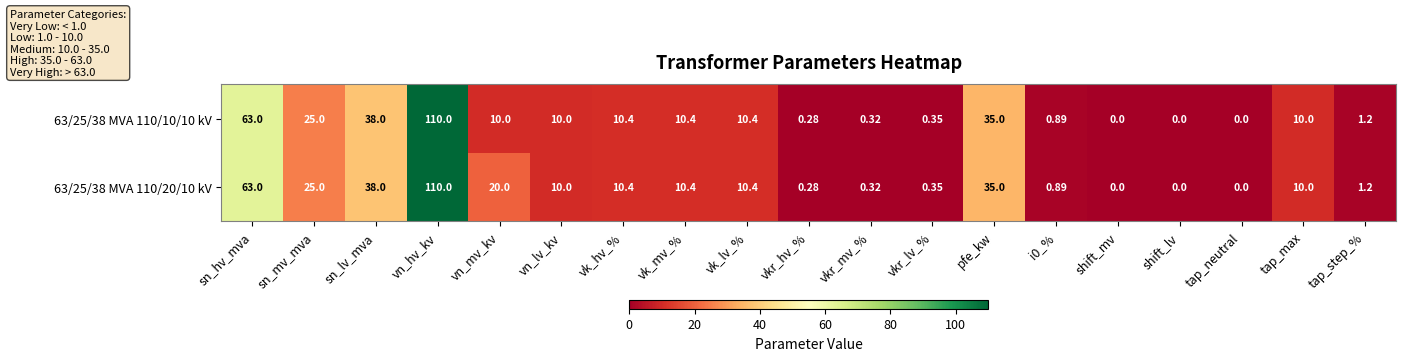

At which label does 63/25/38 MVA 110/20/10 kV first exceed 10?

sn_hv_mva